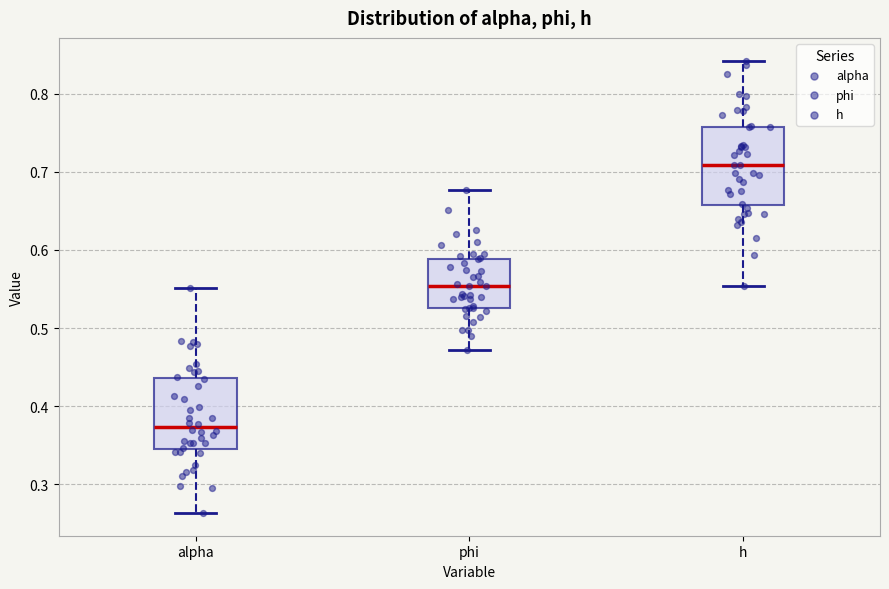

Where does the median line of the box for phi sit on the y-axis? The values are not printed on the chart, so give them approximately, as read against the axis.

0.55